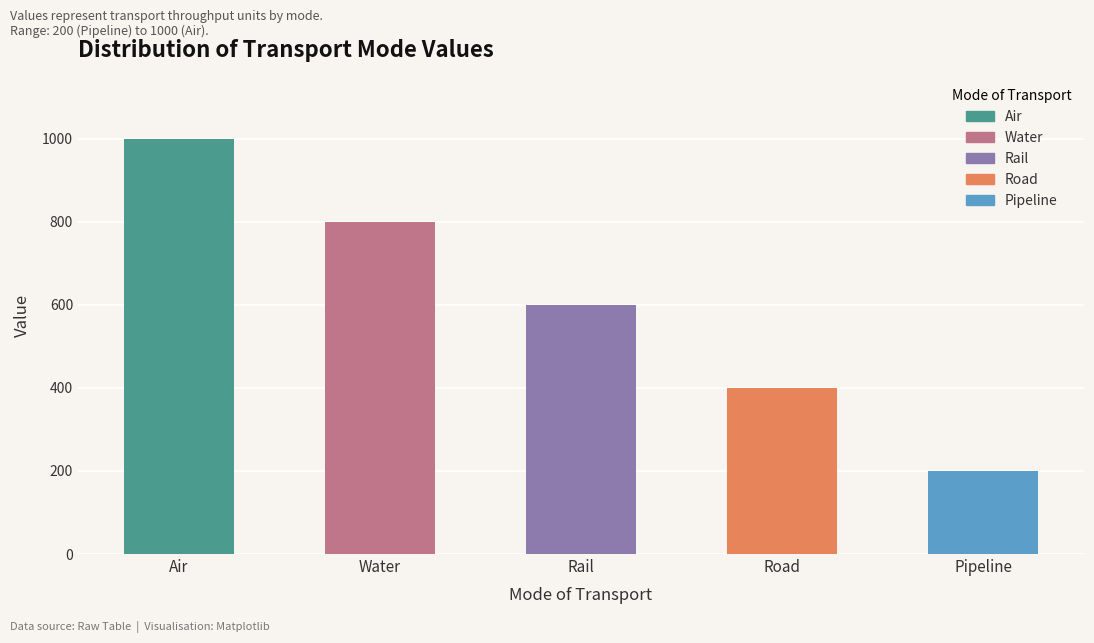

How many data points are above 600?

2